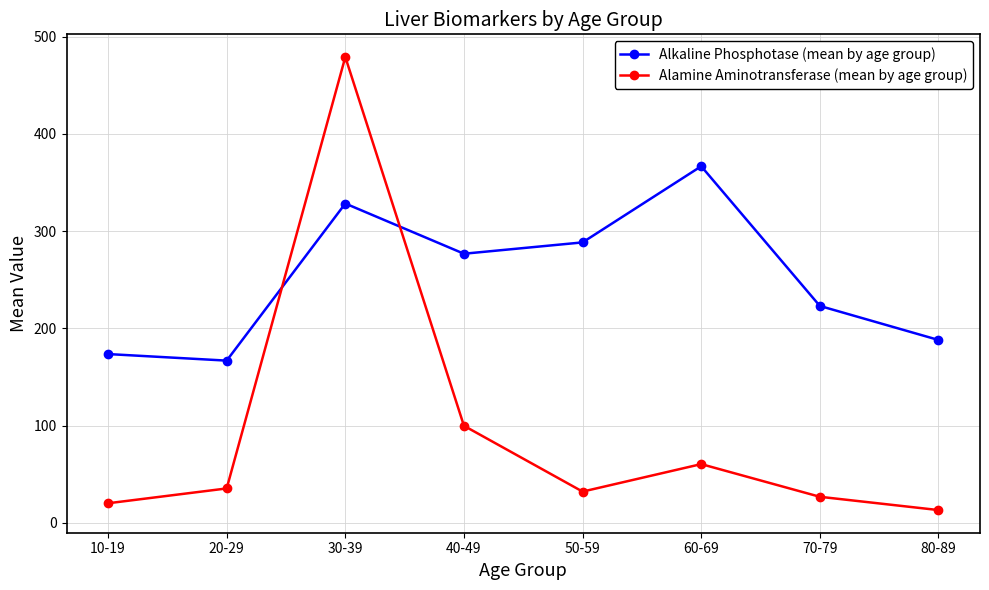

What is the minimum value shown in the chart?

13.0